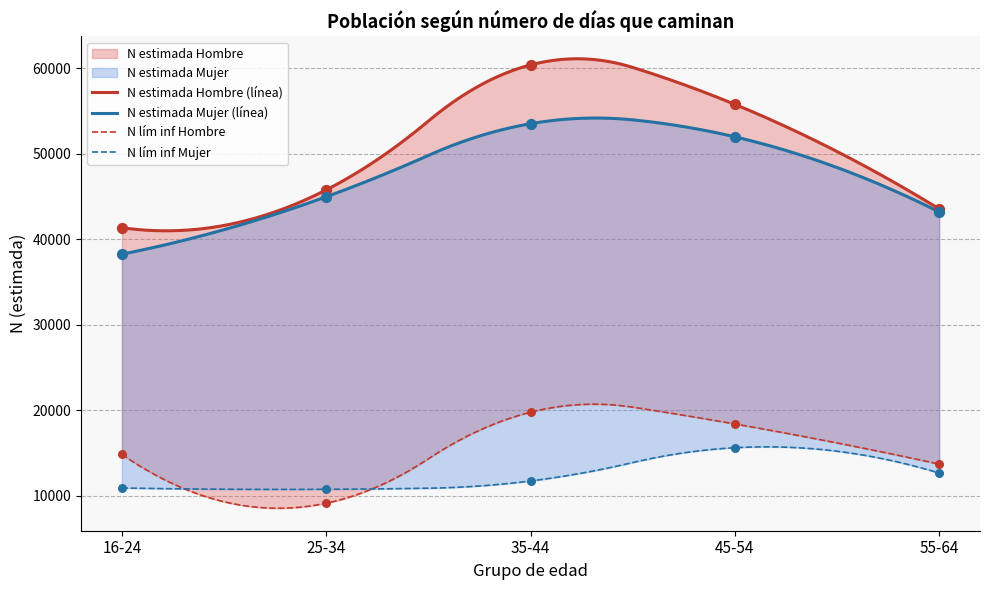

Which series has the largest total across all categories?

N estimada Hombre